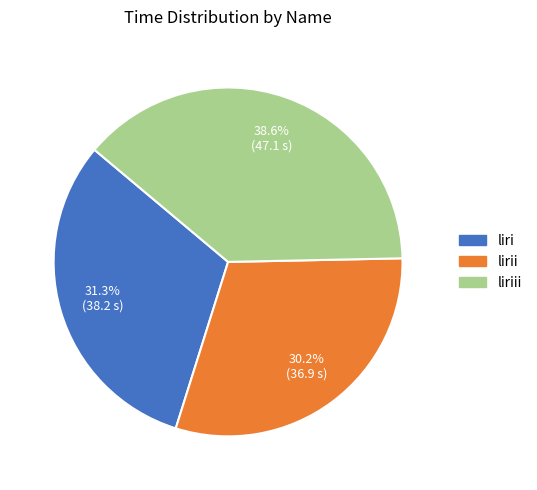

What is the ratio of the value at liri to the value at liriii?

0.8